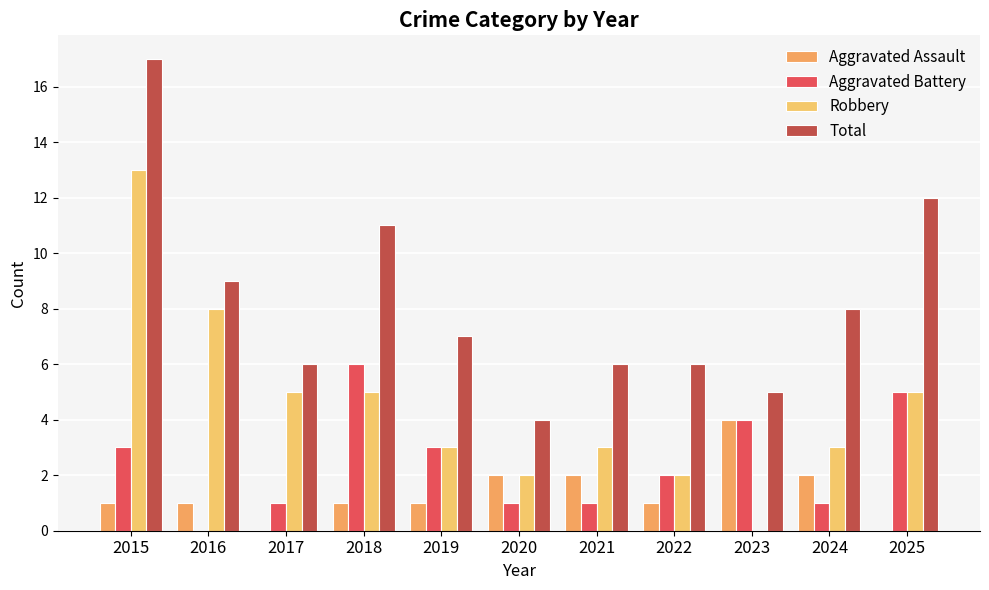

The value of Robbery at 2016 is 4. True or false?

False